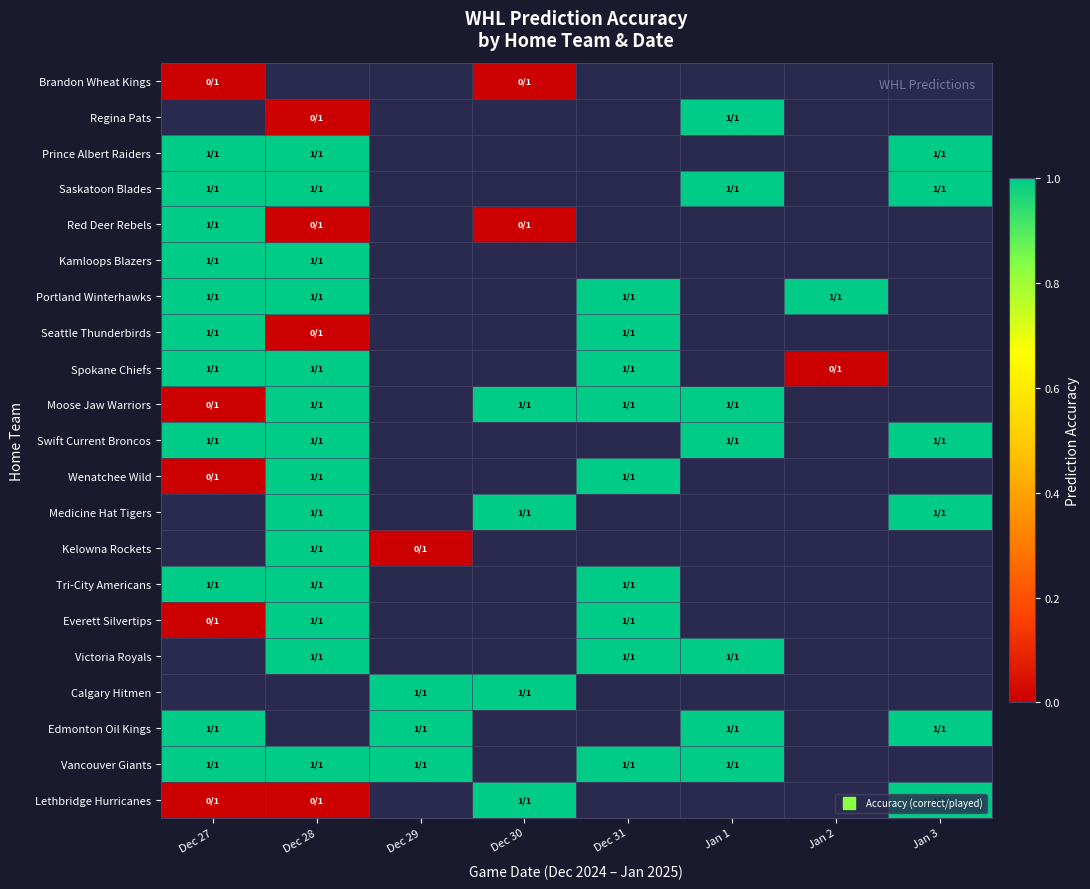

Which category has the lowest value across all series?

Dec 27